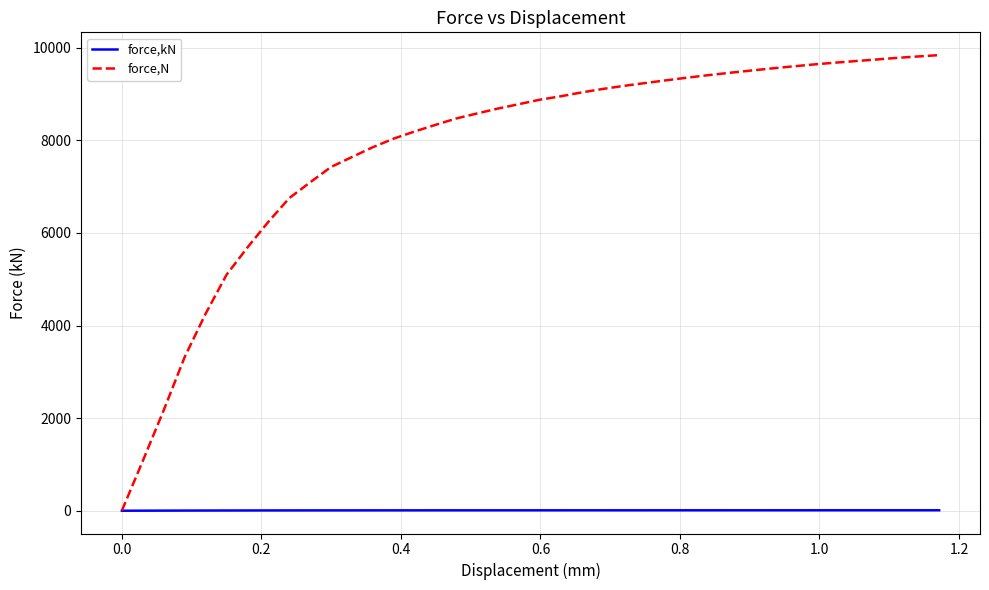

What is the maximum value for force,N?

9840.4